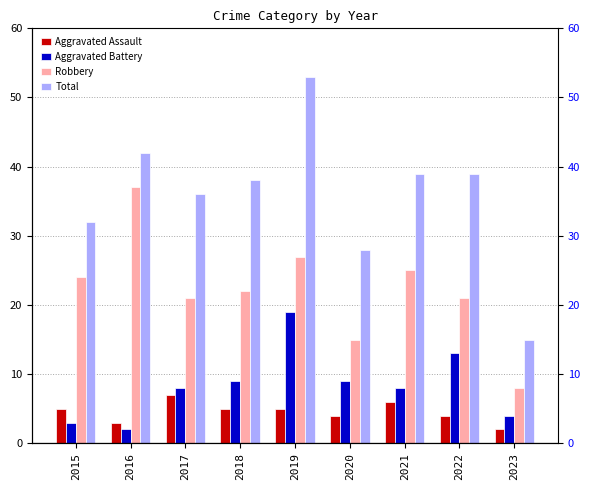

How many bars are there in total?

36